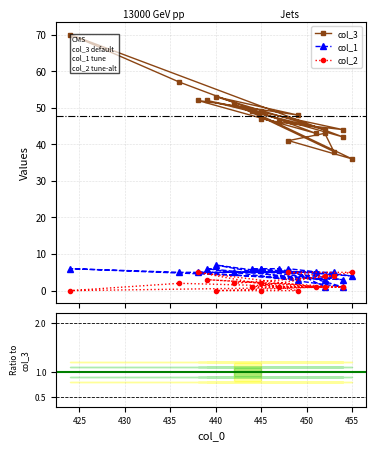

The value of col_1 at 15 is 1.7. True or false?

False